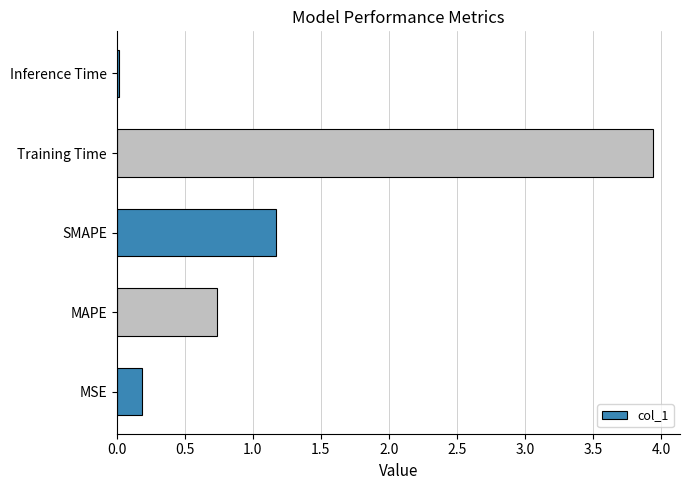

List the labels in order of value, smallest first.

Inference Time, MSE, MAPE, SMAPE, Training Time